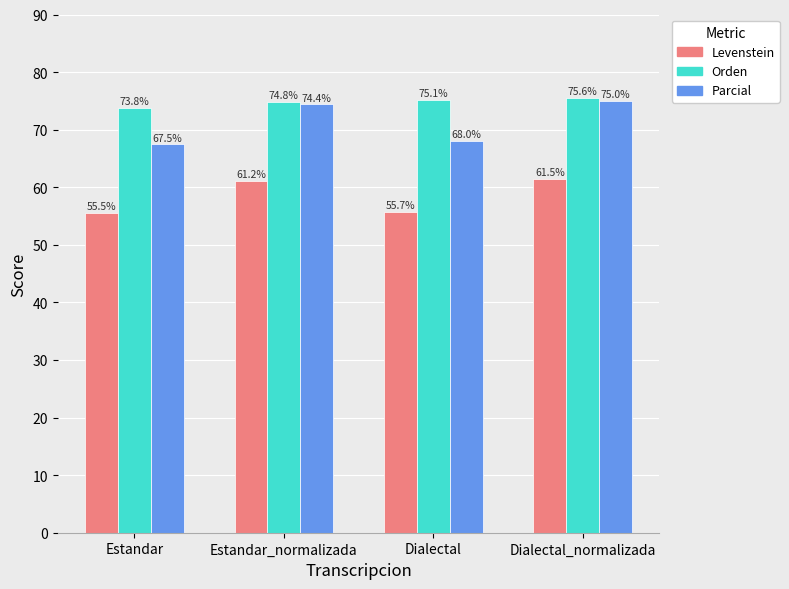

At which label is Levenstein closest to 58?

Dialectal